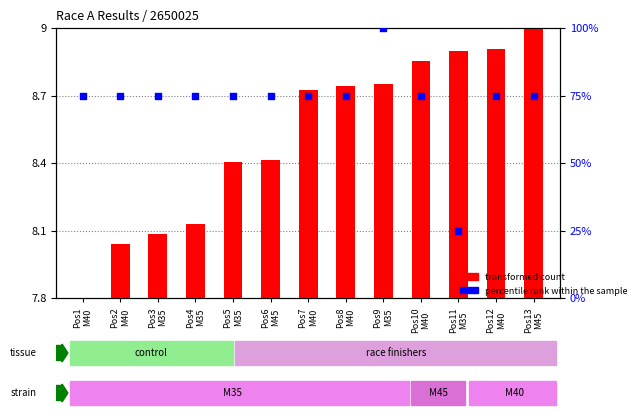

At how many categories does at least one series exceed 36?

12